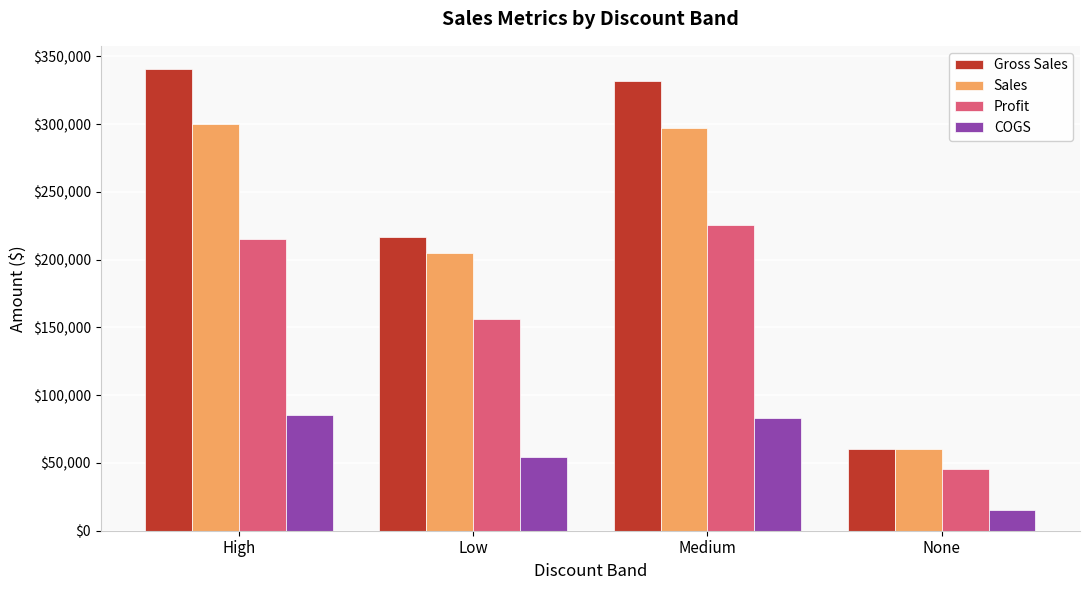

What position from the left is Low?

2